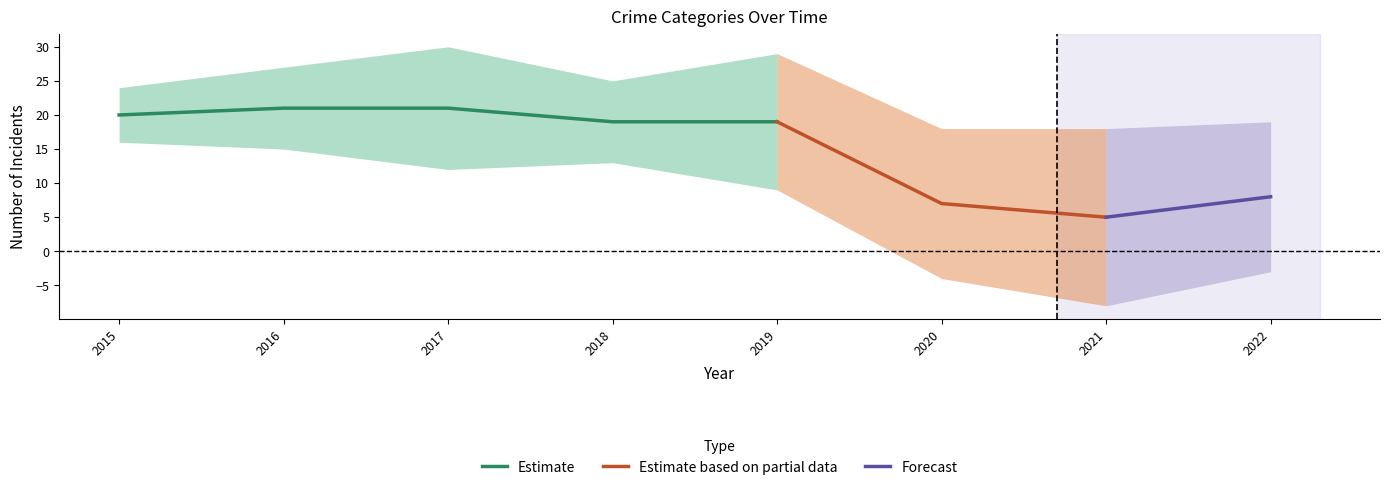

How many lines are shown in the chart?

4